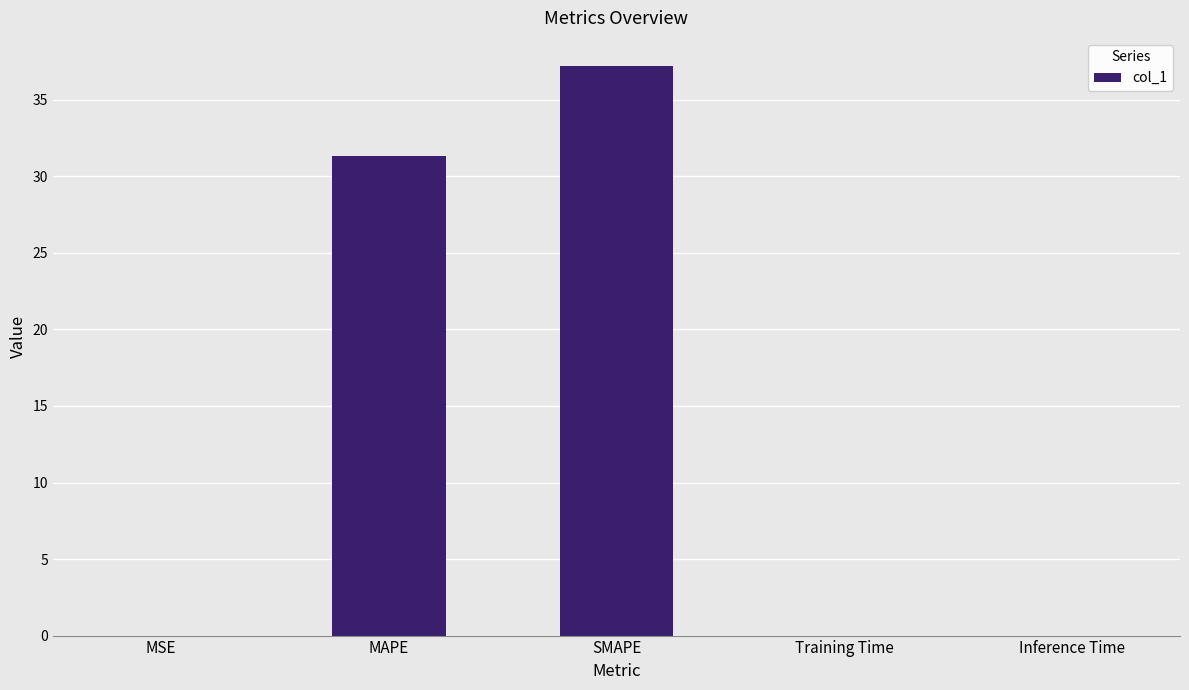

What is the change in value from SMAPE to Inference Time?

-37.2